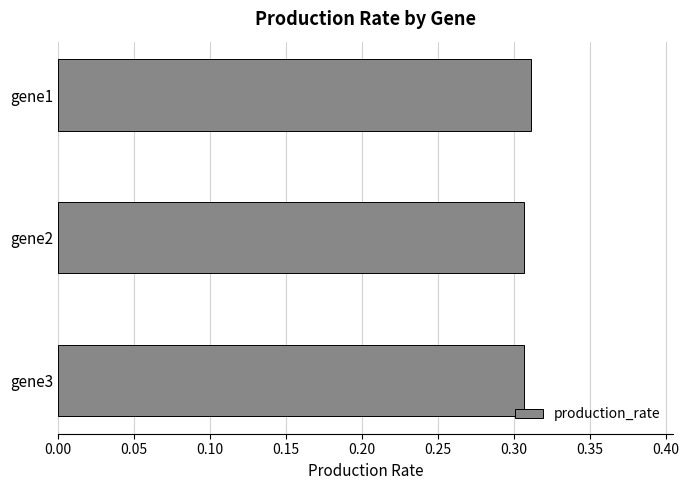

What is the sum of the values at gene1 and gene3?

0.6